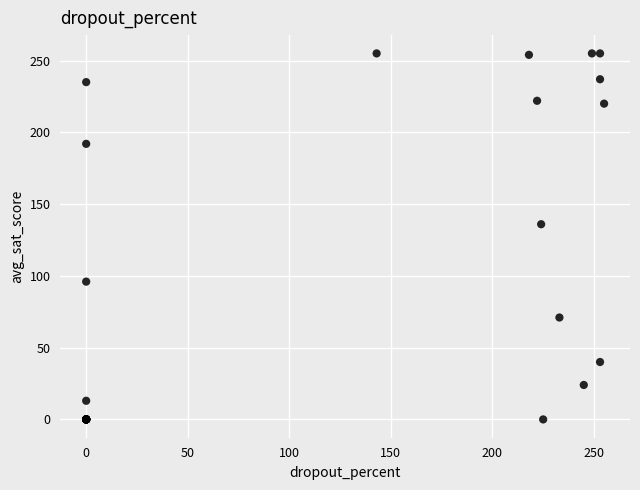

What Y value in the scatter plot is closest to 127?

136